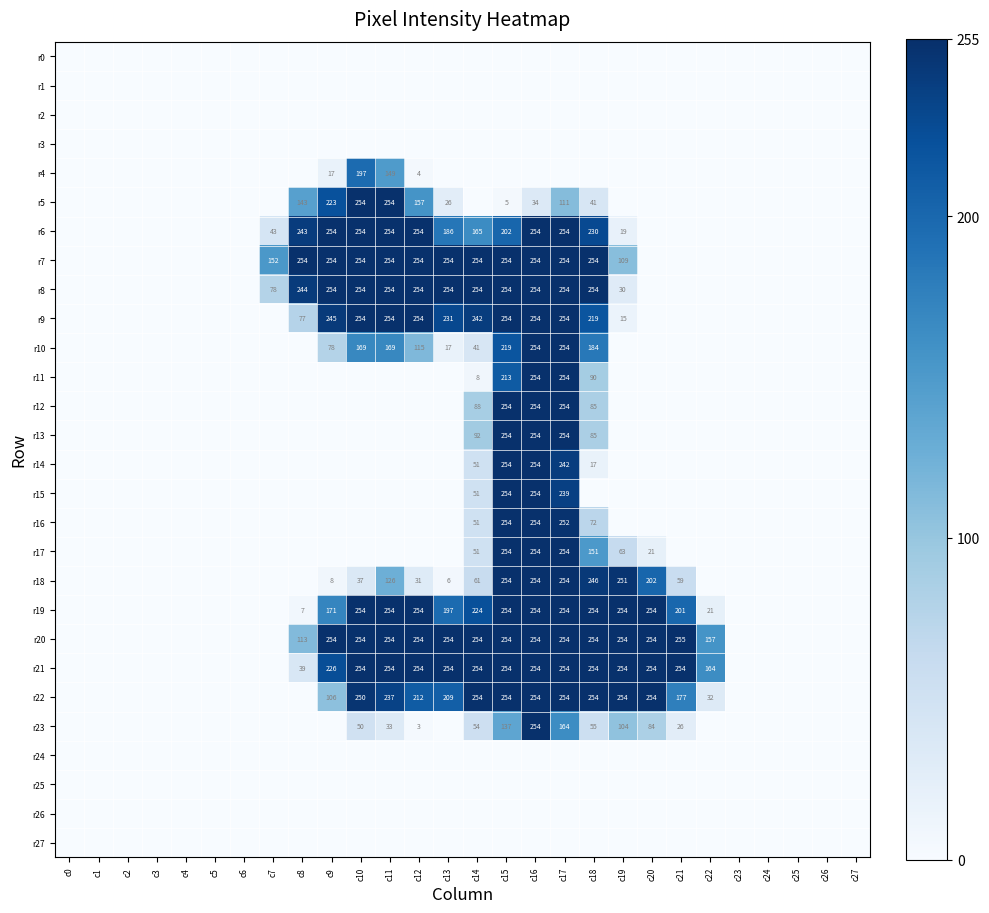

Is the value of r18 at c14 greater than the value of r10 at c14?

Yes